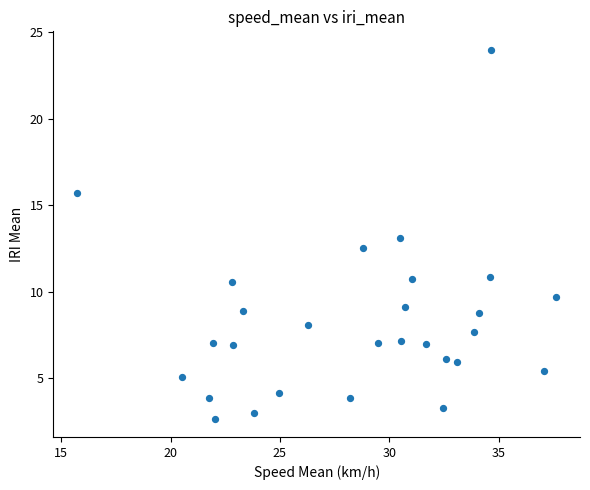

What is the range of Y values (max minus min)?

21.3